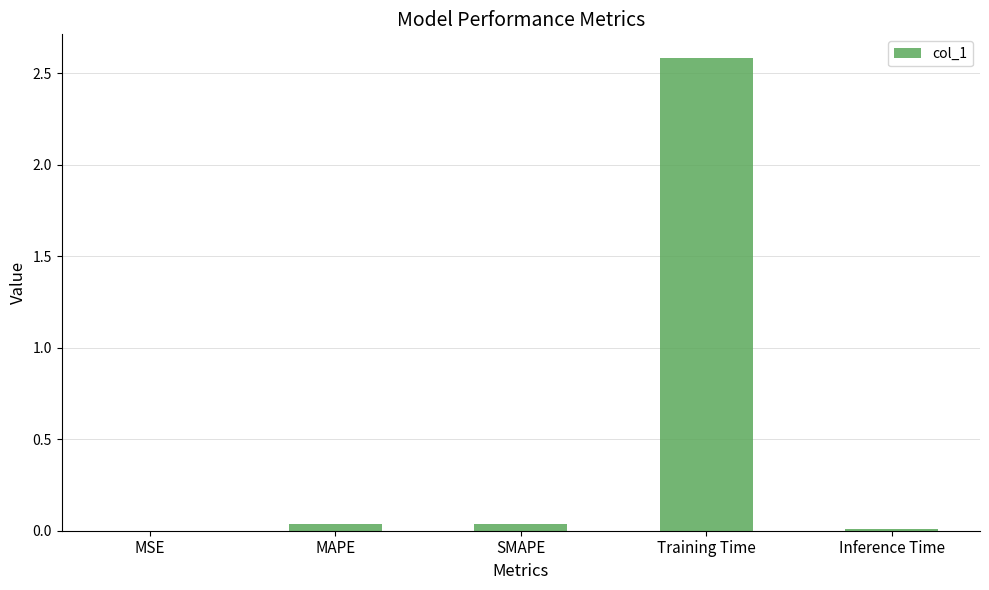

Between MAPE and Training Time, which is larger?

Training Time